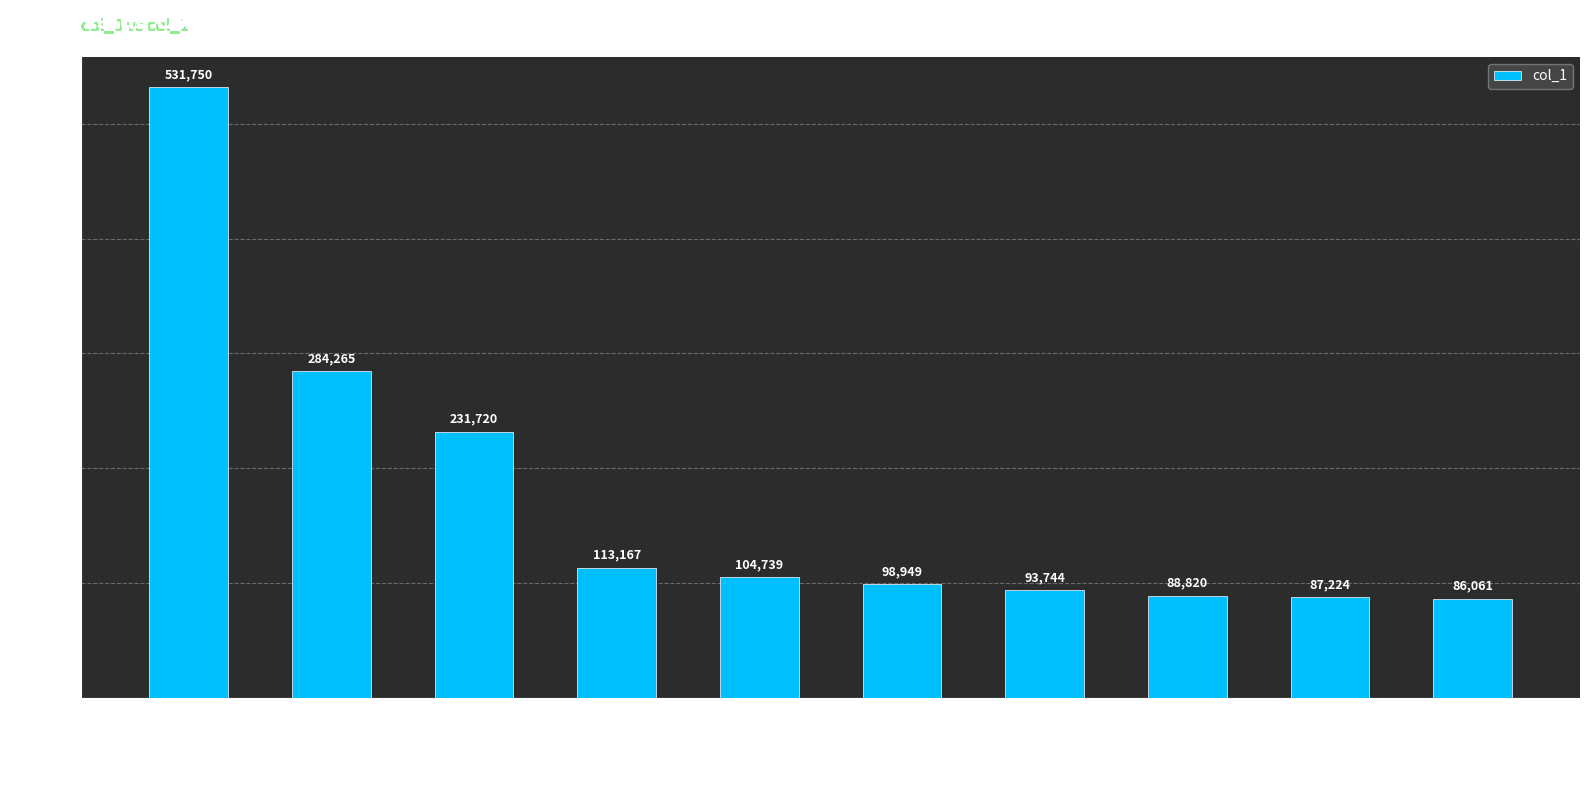

How many values are below 104739?

5